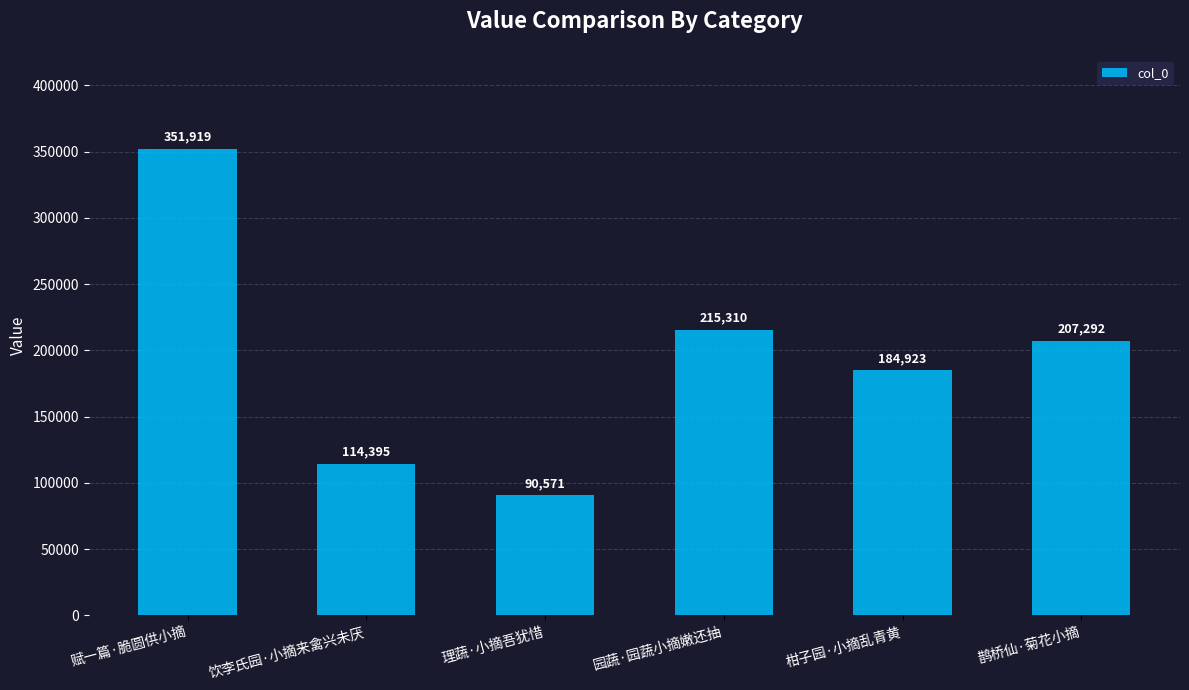

Where does the data first go above 207292?

赋一篇·脆圆供小摘